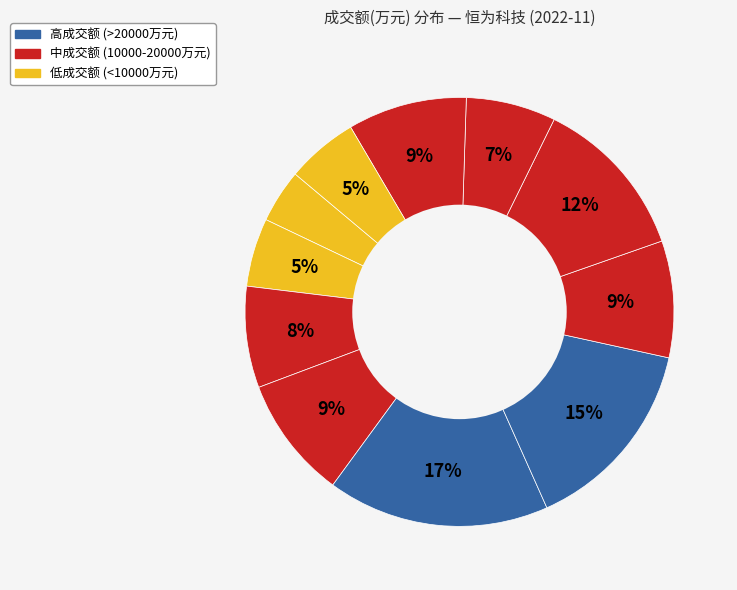

How many segments does this pie chart have?

11